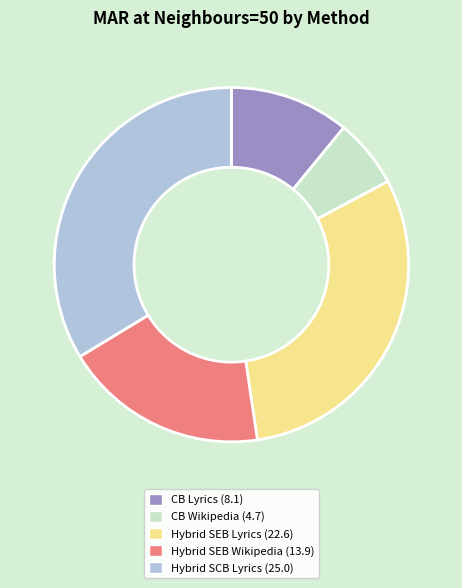

What is the ratio of the value at Hybrid SEB Wikipedia to the value at Hybrid SCB Lyrics?

0.6